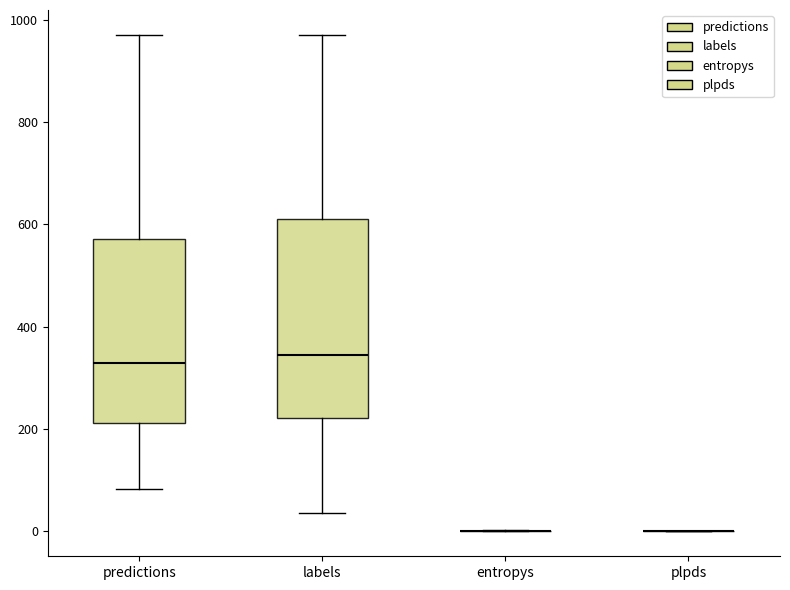

Reading left to right, read every box against the y-axis: the position of its median line, the range the box covers, and the ends of its whiskers. The values are not printed on the chart, so give them approximately, as read against the axis.

predictions: median 320, box 220 to 580, whiskers 80 to 980
labels: median 340, box 220 to 620, whiskers 40 to 980
entropys: box collapsed to a line at 0, whiskers 0 to 0
plpds: box collapsed to a line at 0, whiskers 0 to 0